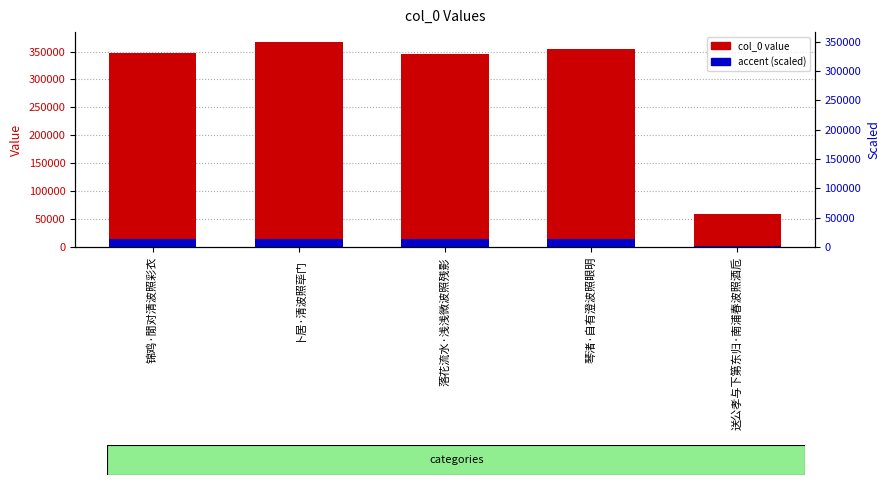

At how many categories does at least one series exceed 357457?

1